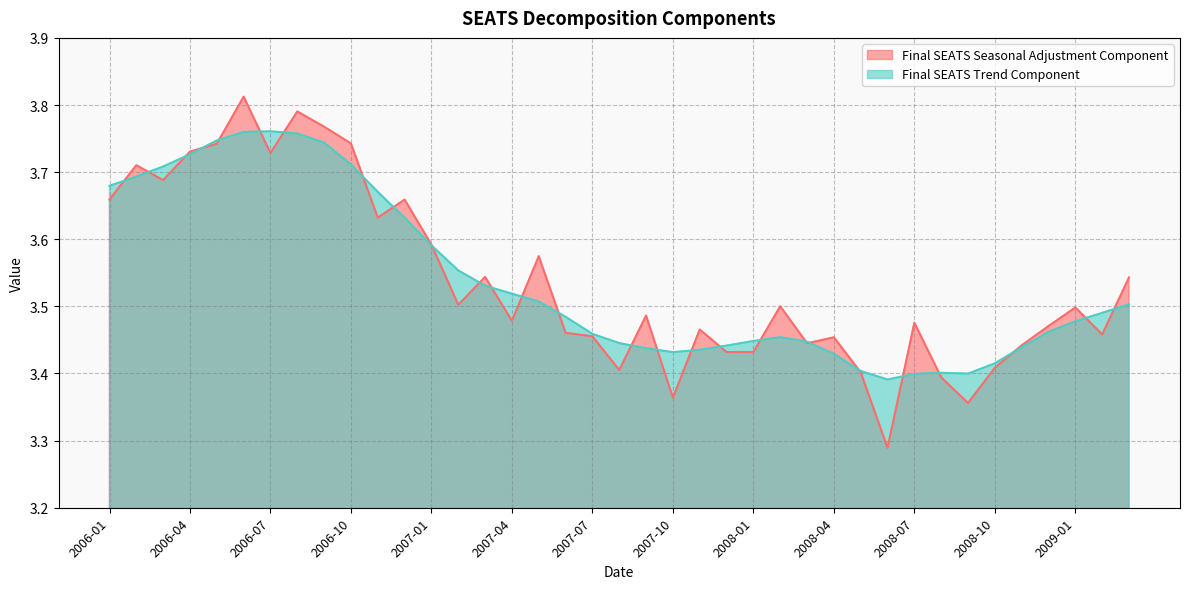

Rank the series at 29 from highest to lowest value.

Final SEATS Trend Component (line), Final SEATS Seasonal Adjustment Component (line)